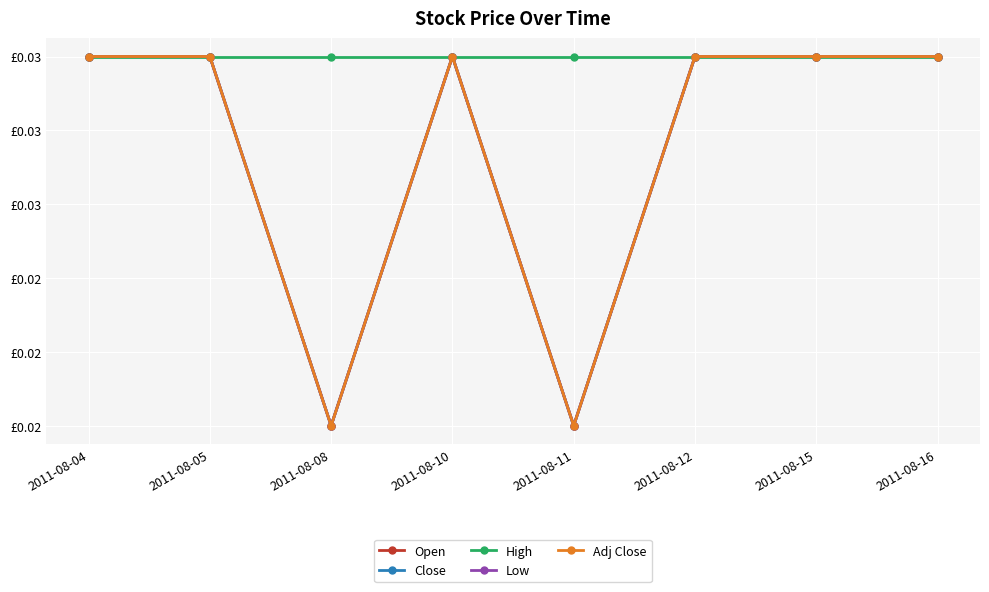

Is this an area chart (filled region under the line)?

No